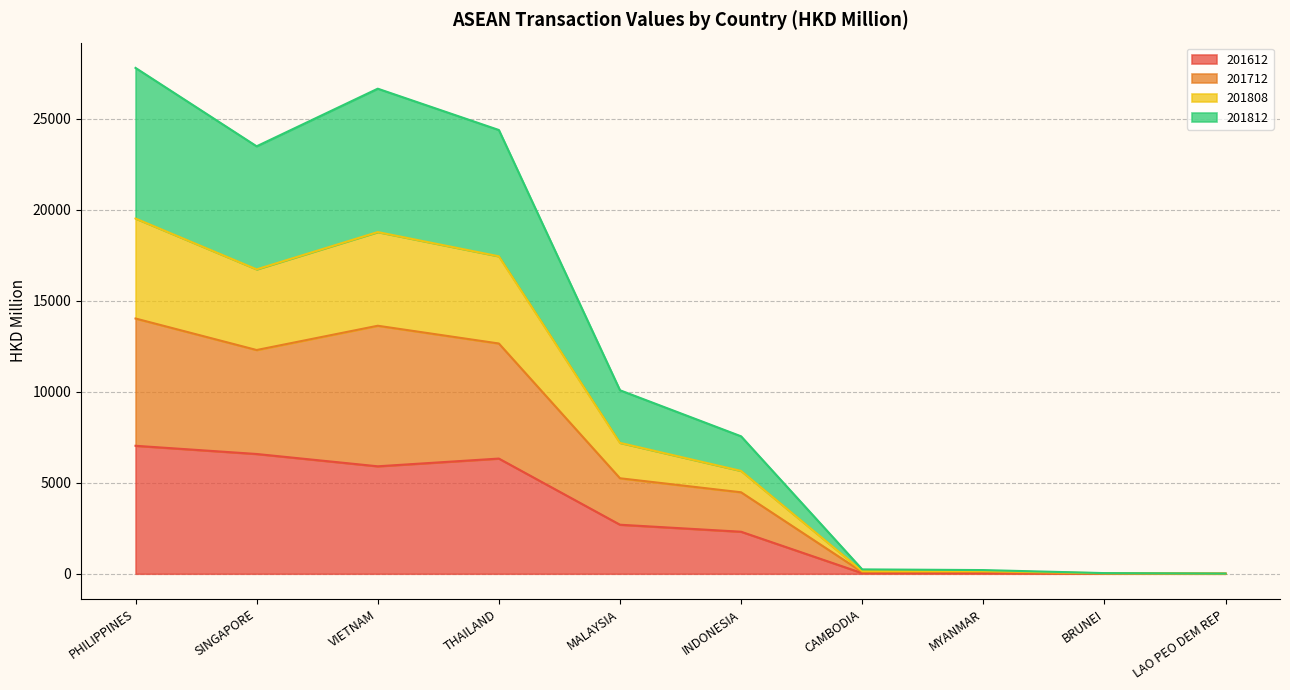

What is the average value of the 201612 series?

3093.4